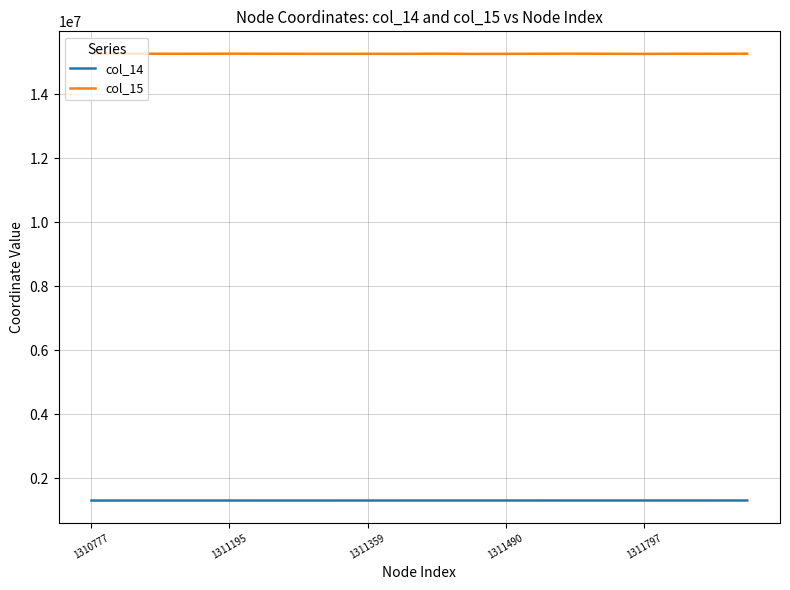

What is the lowest value of the col_15 series?

15261744.6